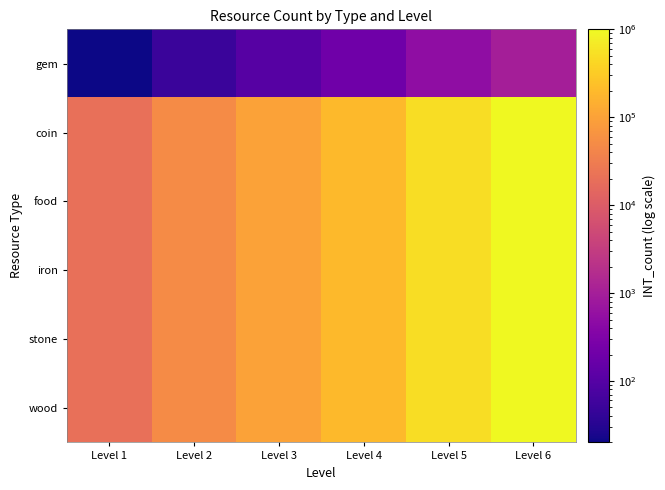

Between Level 4 and Level 2, which is larger?

Level 4